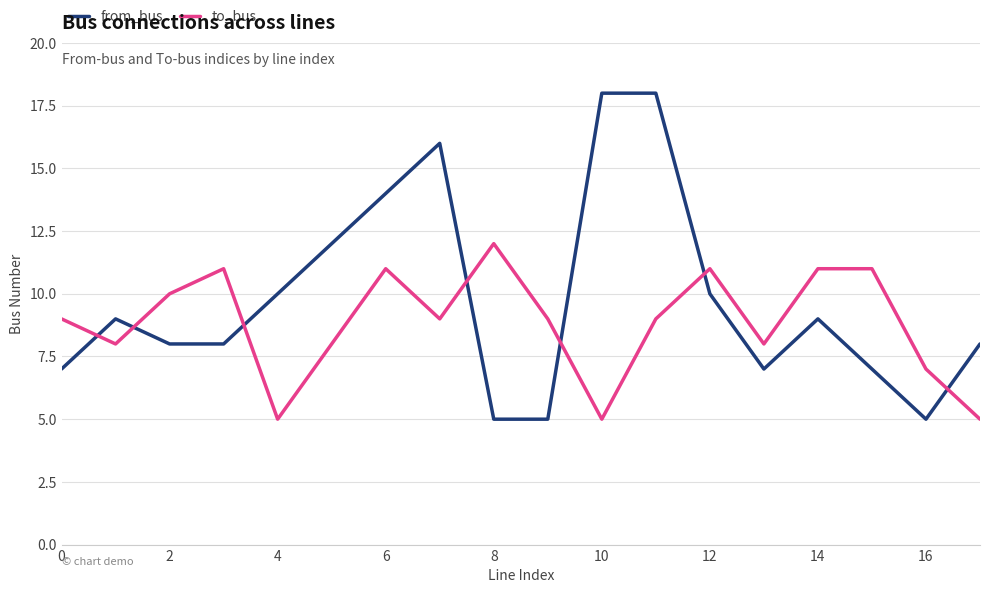

Which series has the widest spread of values?

from_bus